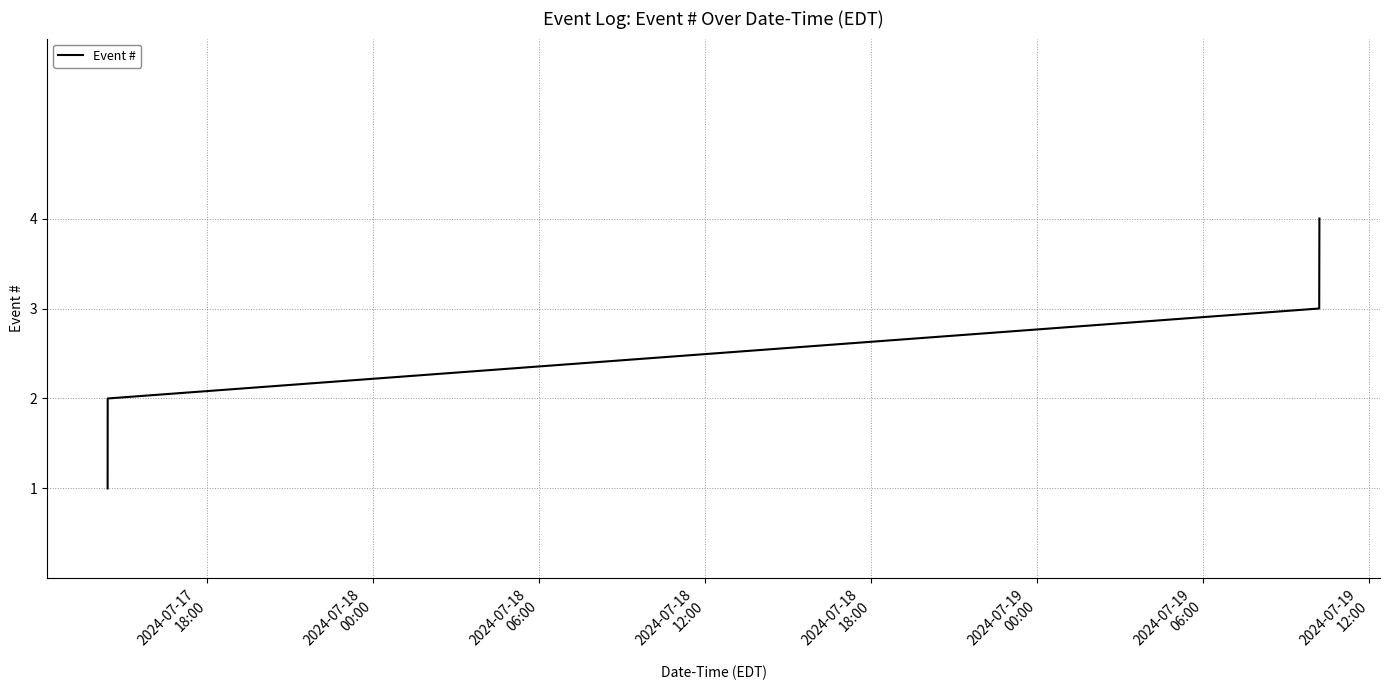

What is the maximum value shown in the chart?

4